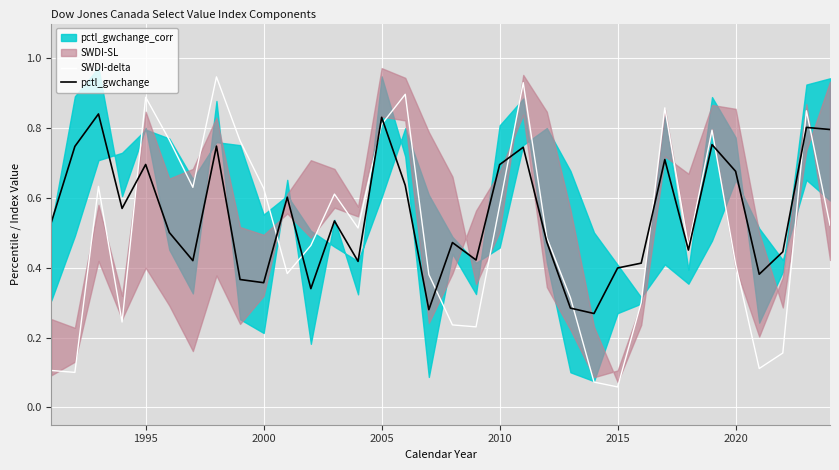

True or false: pctl_gwchange and SWDI-delta intersect in this chart.

True